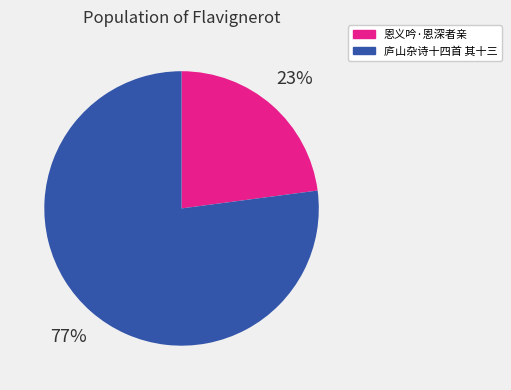

Does any single category account for the majority?

Yes